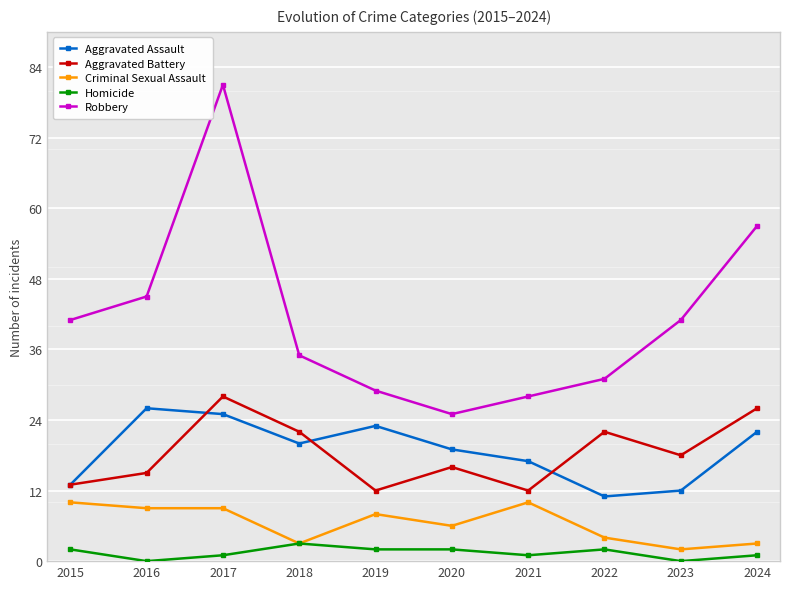

What is the value of the Aggravated Battery point at the 1st from the left?

13